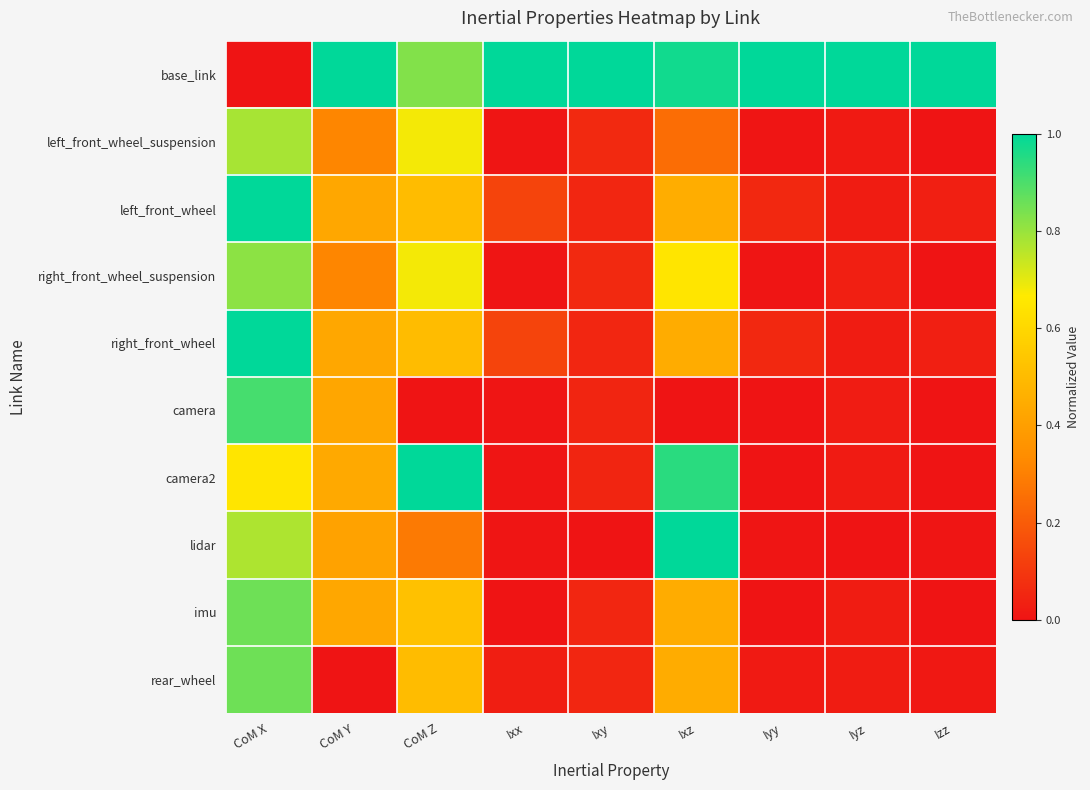

Reading left to right, extract all data points from this chart.

base_link: CoM X=0.0	CoM Y=1.0	CoM Z=0.8	Ixx=1.0	Ixy=1.0	Ixz=1.0	Iyy=1.0	Iyz=1.0	Izz=1.0
left_front_wheel_suspension: CoM X=0.8	CoM Y=0.3	CoM Z=0.7	Ixx=0.0	Ixy=0.1	Ixz=0.2	Iyy=0.0	Iyz=0.0	Izz=0.0
left_front_wheel: CoM X=1.0	CoM Y=0.4	CoM Z=0.5	Ixx=0.1	Ixy=0.1	Ixz=0.5	Iyy=0.1	Iyz=0.0	Izz=0.0
right_front_wheel_suspension: CoM X=0.8	CoM Y=0.3	CoM Z=0.7	Ixx=0.0	Ixy=0.1	Ixz=0.6	Iyy=0.0	Iyz=0.0	Izz=0.0
right_front_wheel: CoM X=1.0	CoM Y=0.4	CoM Z=0.5	Ixx=0.1	Ixy=0.1	Ixz=0.4	Iyy=0.1	Iyz=0.0	Izz=0.0
camera: CoM X=0.9	CoM Y=0.4	CoM Z=0.0	Ixx=0.0	Ixy=0.1	Ixz=0.0	Iyy=0.0	Iyz=0.0	Izz=0.0
camera2: CoM X=0.6	CoM Y=0.4	CoM Z=1.0	Ixx=0.0	Ixy=0.1	Ixz=0.9	Iyy=0.0	Iyz=0.0	Izz=0.0
lidar: CoM X=0.8	CoM Y=0.4	CoM Z=0.3	Ixx=0.0	Ixy=0.0	Ixz=1.0	Iyy=0.0	Iyz=0.0	Izz=0.0
imu: CoM X=0.9	CoM Y=0.4	CoM Z=0.5	Ixx=0.0	Ixy=0.1	Ixz=0.4	Iyy=0.0	Iyz=0.0	Izz=0.0
rear_wheel: CoM X=0.9	CoM Y=0.0	CoM Z=0.5	Ixx=0.0	Ixy=0.1	Ixz=0.4	Iyy=0.0	Iyz=0.0	Izz=0.0